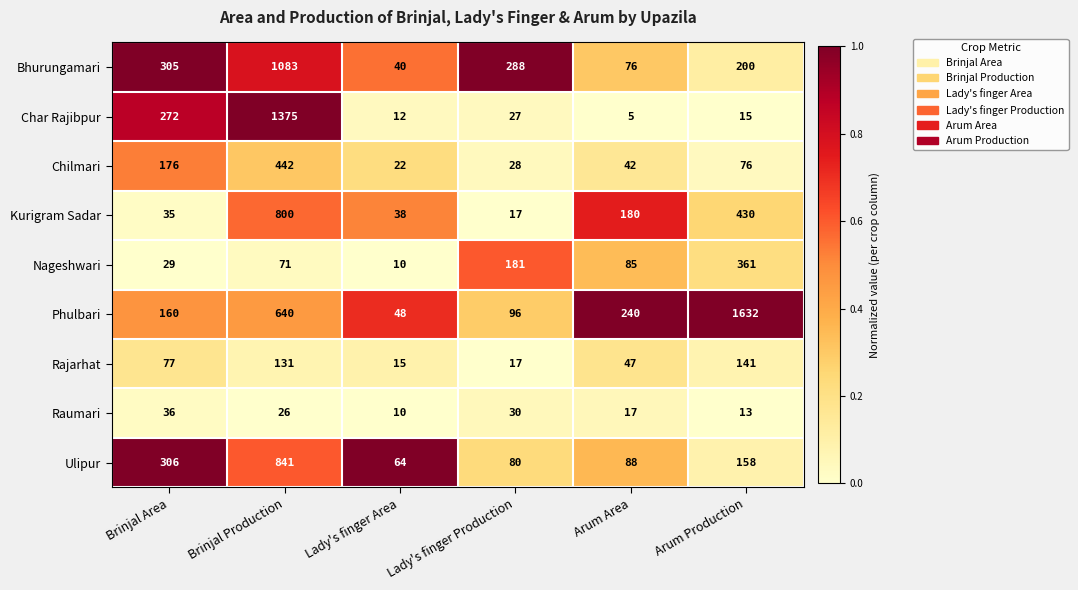

At which category is the sum across all series the highest?

Brinjal Production